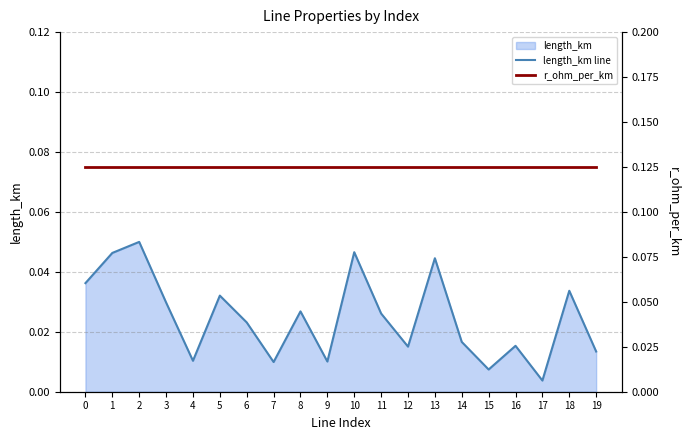

The value of length_km line at 16 is 0.0. True or false?

False